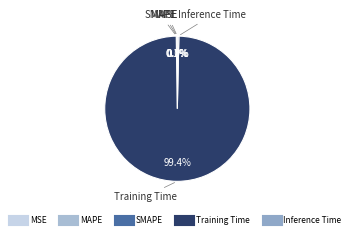

Is there a majority slice in this chart?

Yes